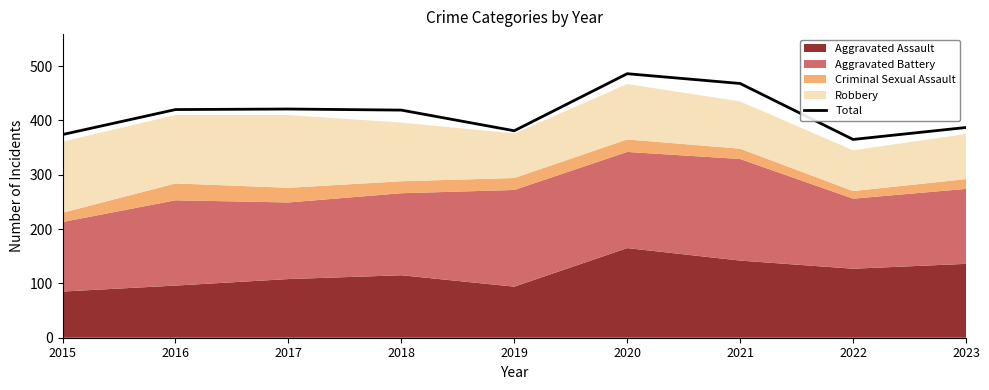

Rank the categories by value from lowest to highest.

2022, 2015, 2019, 2023, 2018, 2016, 2017, 2021, 2020